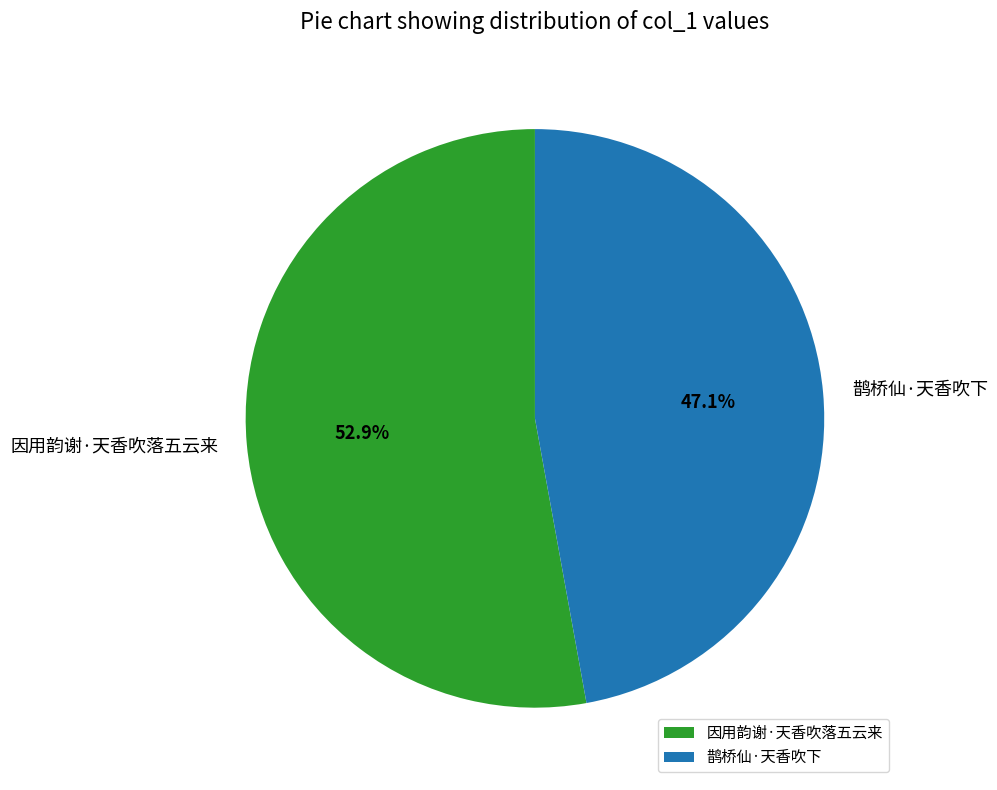

To the nearest percent, what is the difference between the 鹊桥仙·天香吹下 and 因用韵谢·天香吹落五云来 slice percentages?

6%